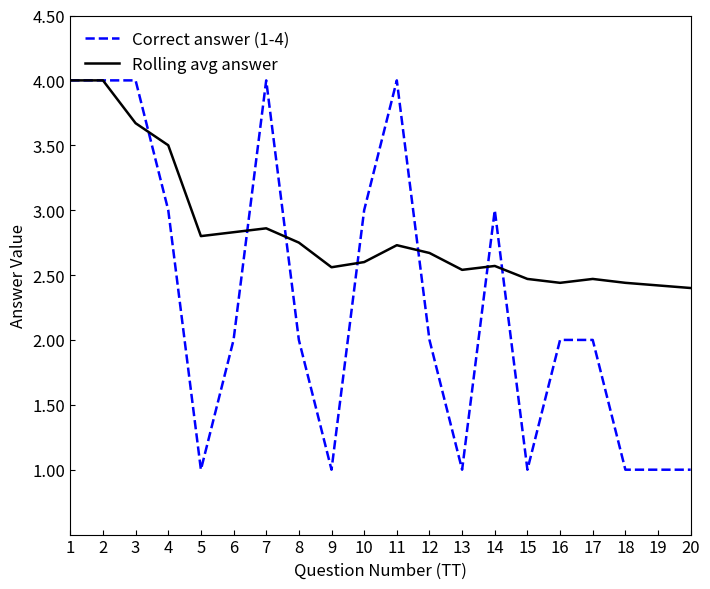

What is the sum of the Rolling avg answer values at 9 and 20?

5.0